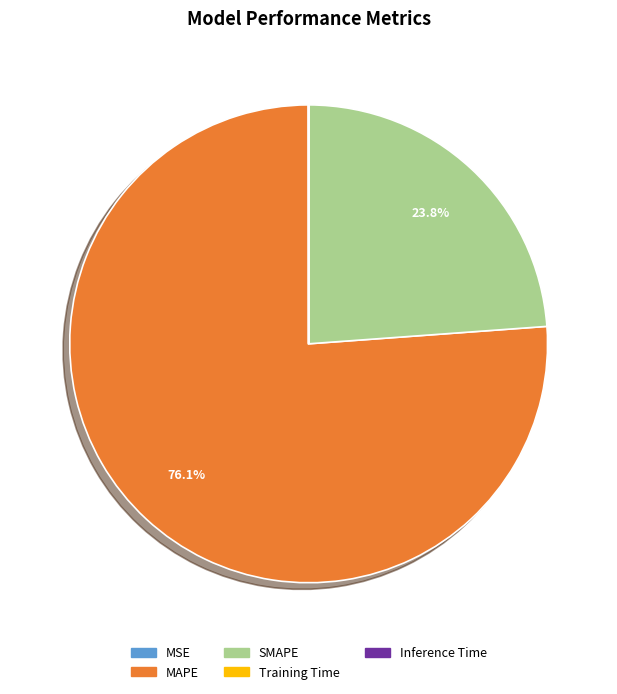

Does SMAPE account for over 50% of the chart?

No